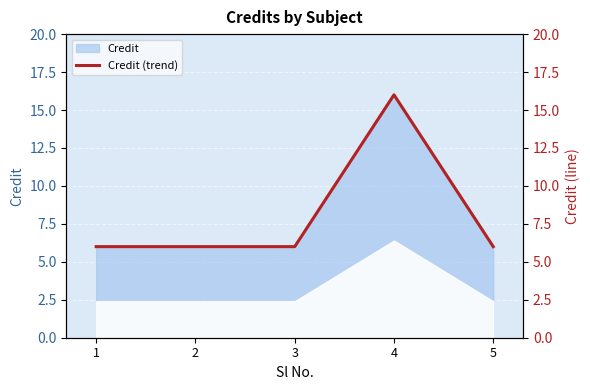

Reading left to right, what are all the values shown in this chart?

6	6	6	16	6